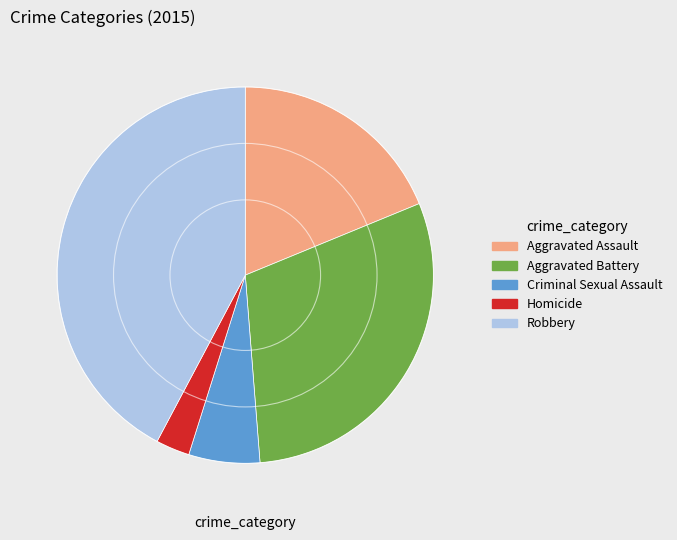

Which has a higher value, Aggravated Assault or Aggravated Battery?

Aggravated Battery